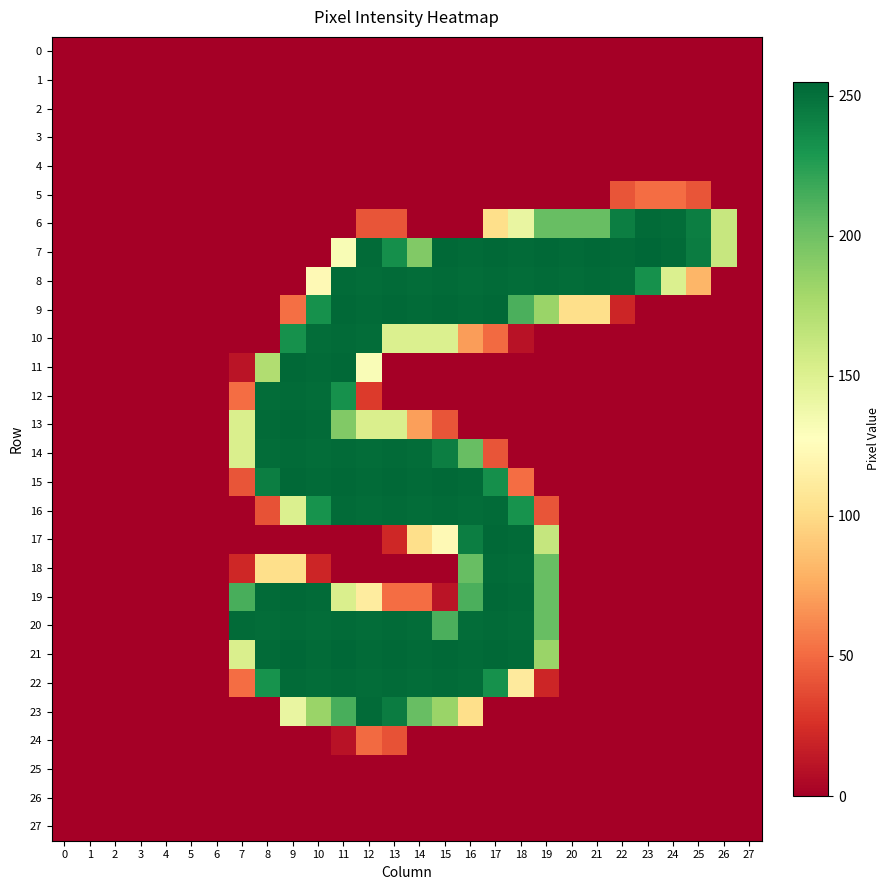

What is the total value across all series at 20?

810